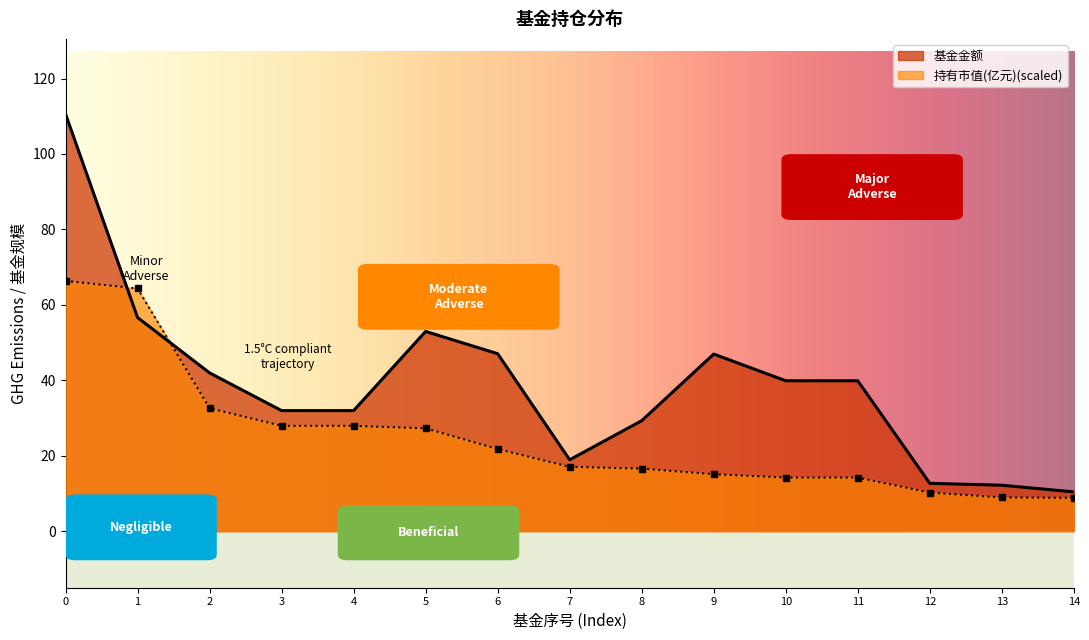

Which series has the largest total across all categories?

基金金额